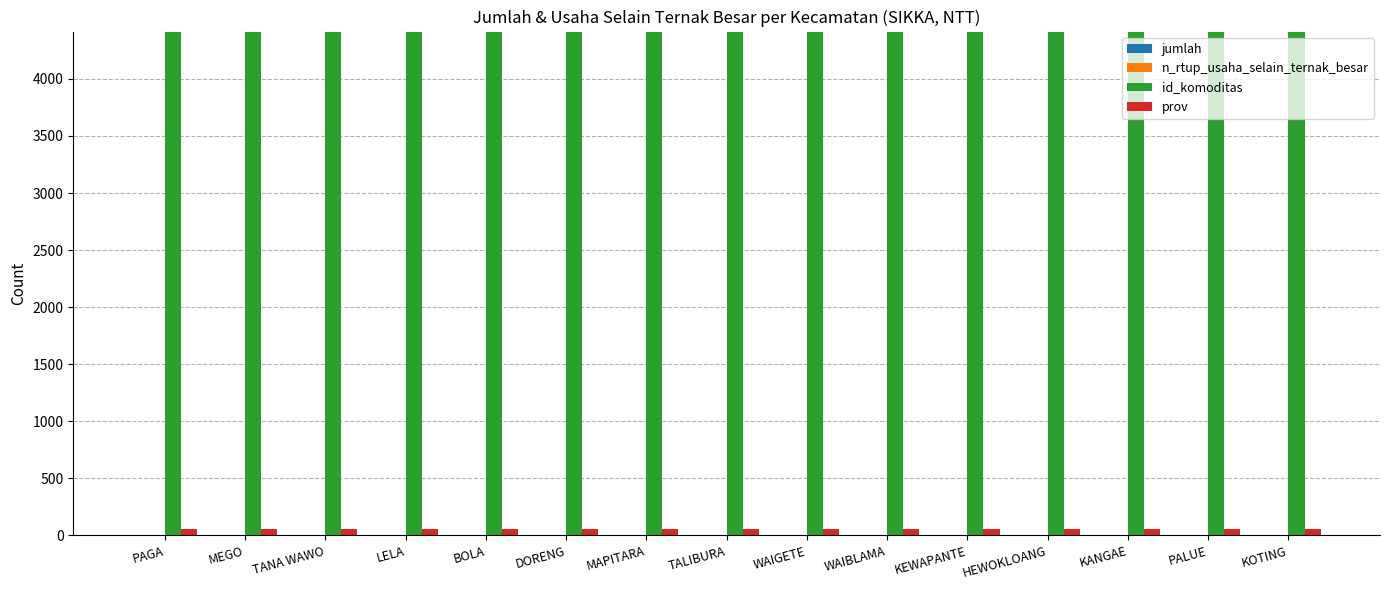

Which series has the largest total across all categories?

id_komoditas